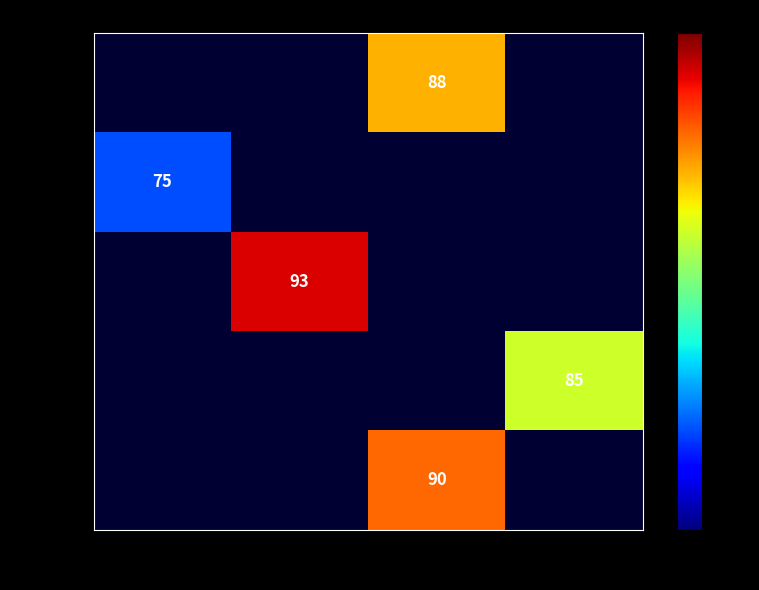

Is it true that David equals 85 at 24?

True